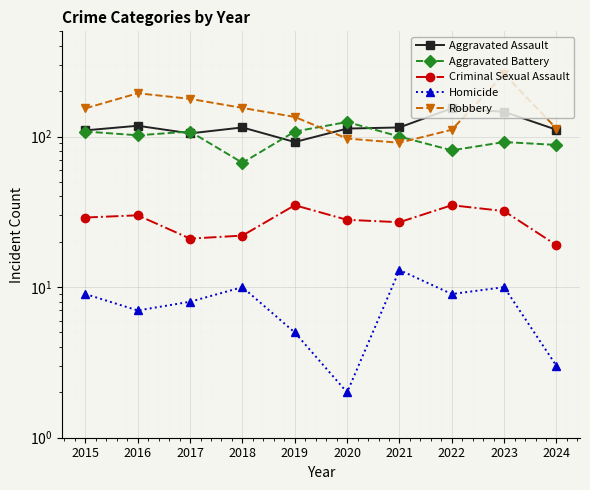

What is the total value across all series at 2022?

390